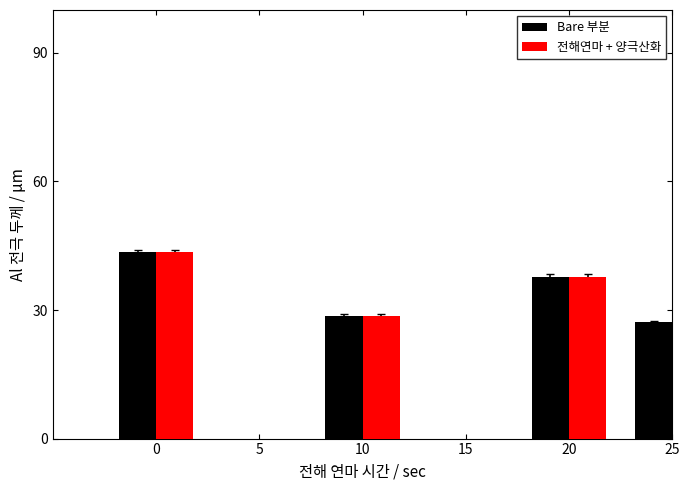

The value of Bare 부분 at 15 is 45.4. True or false?

False